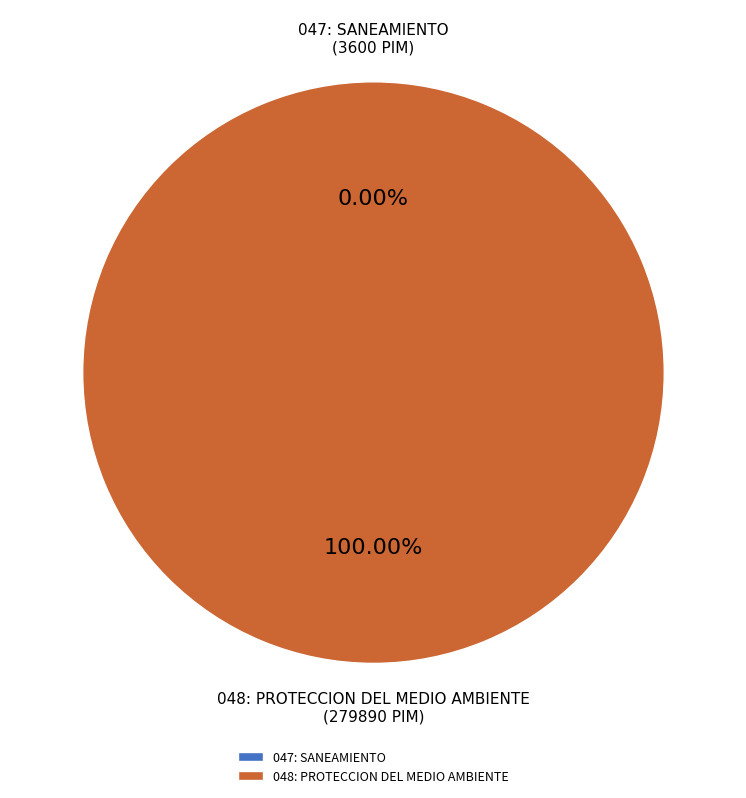

Count the number of slices in the pie.

2